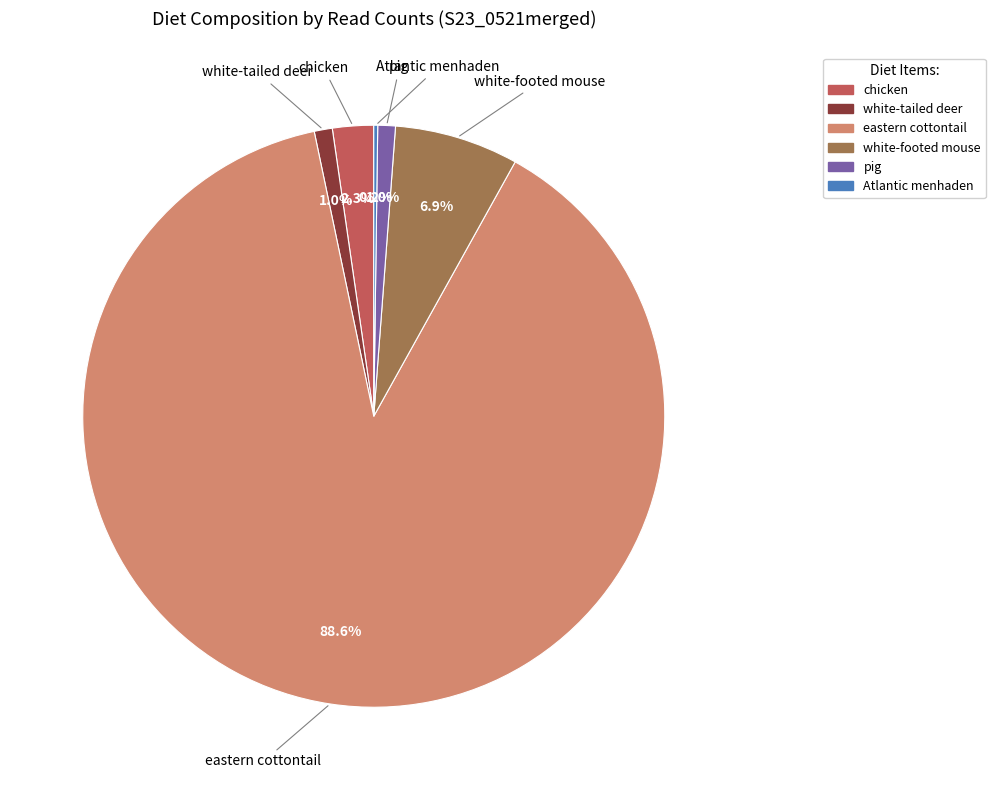

Is there any slice that represents more than half of the pie?

Yes